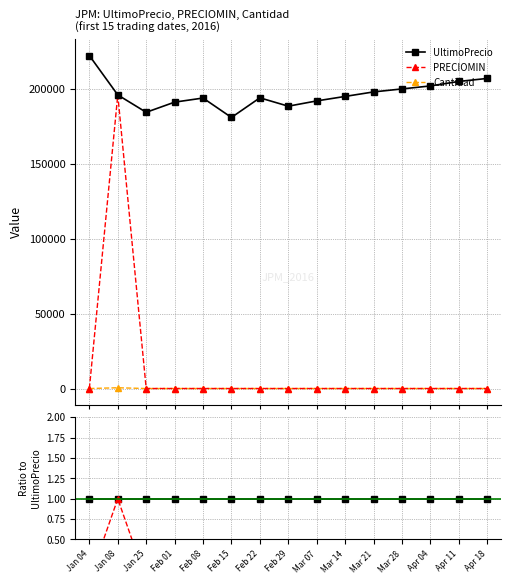

Which label corresponds to the smallest value in the chart?

Jan 04